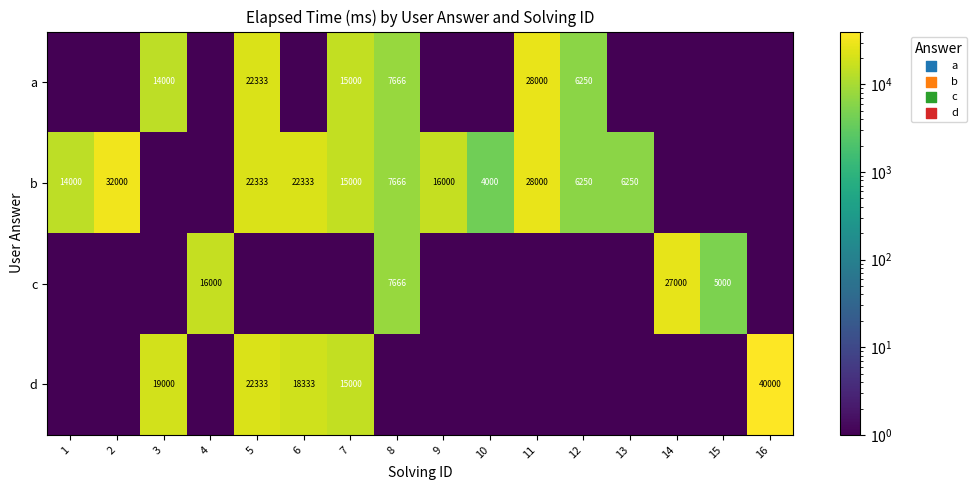

The value of c at 8 is 7666.0. True or false?

True